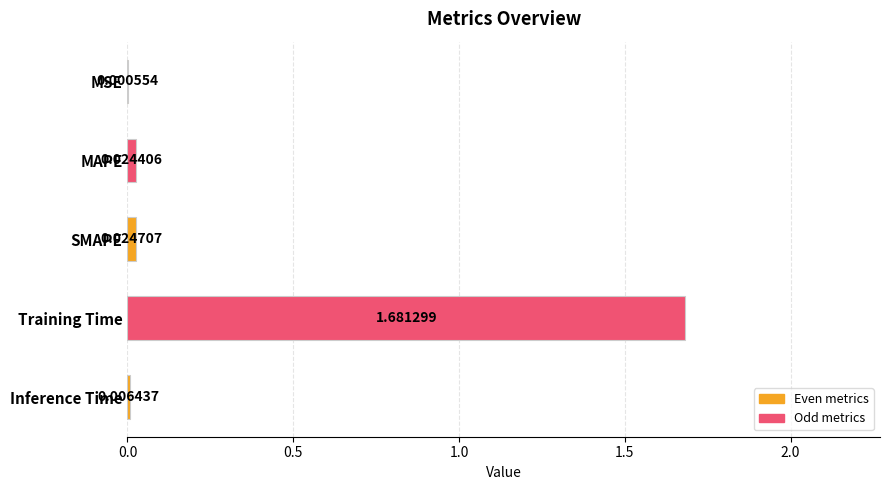

Where is the data nearest to the value 0?

MSE